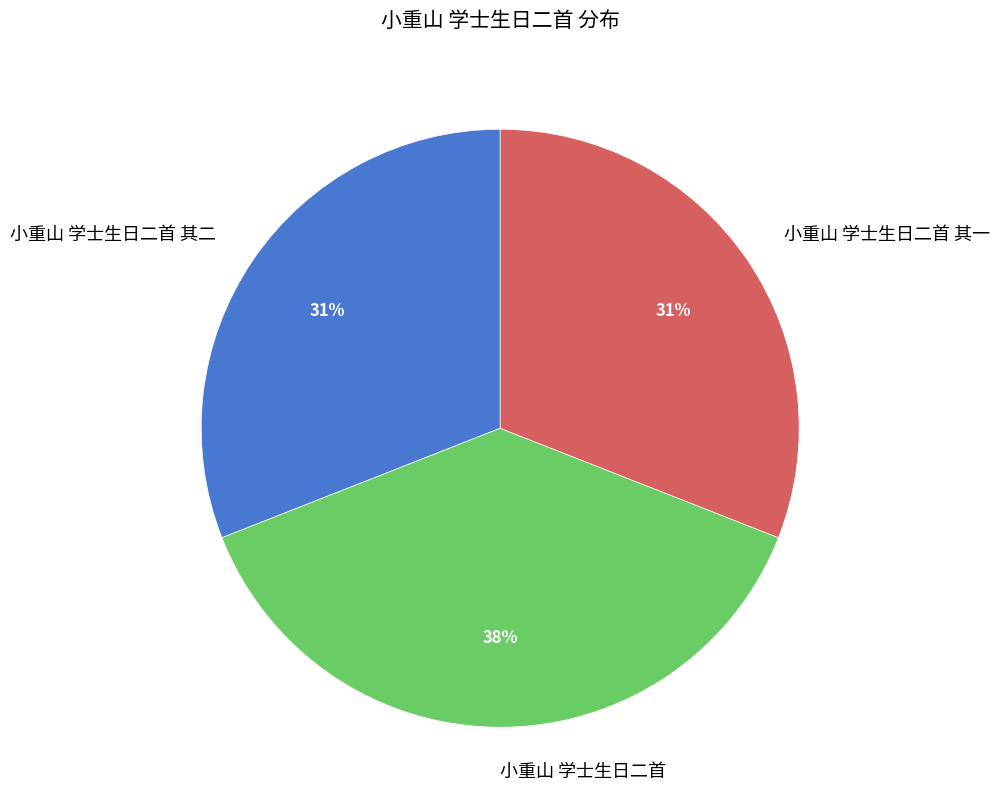

Approximately how many times larger is the value at 小重山 学士生日二首 其一 compared to 小重山 学士生日二首?

0.8